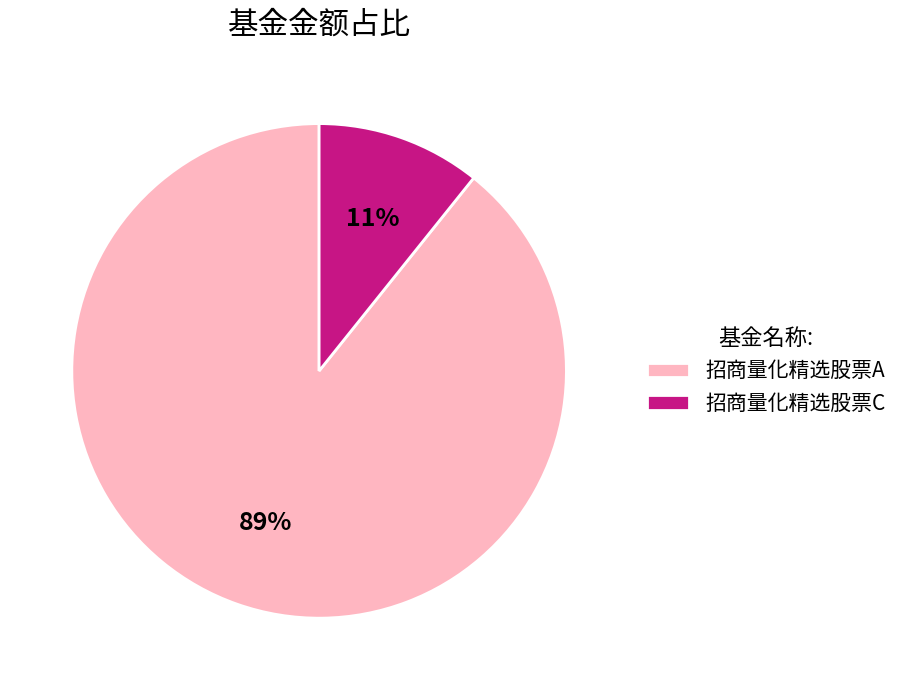

Is it true that 招商量化精选股票C is 11% of the pie?

True